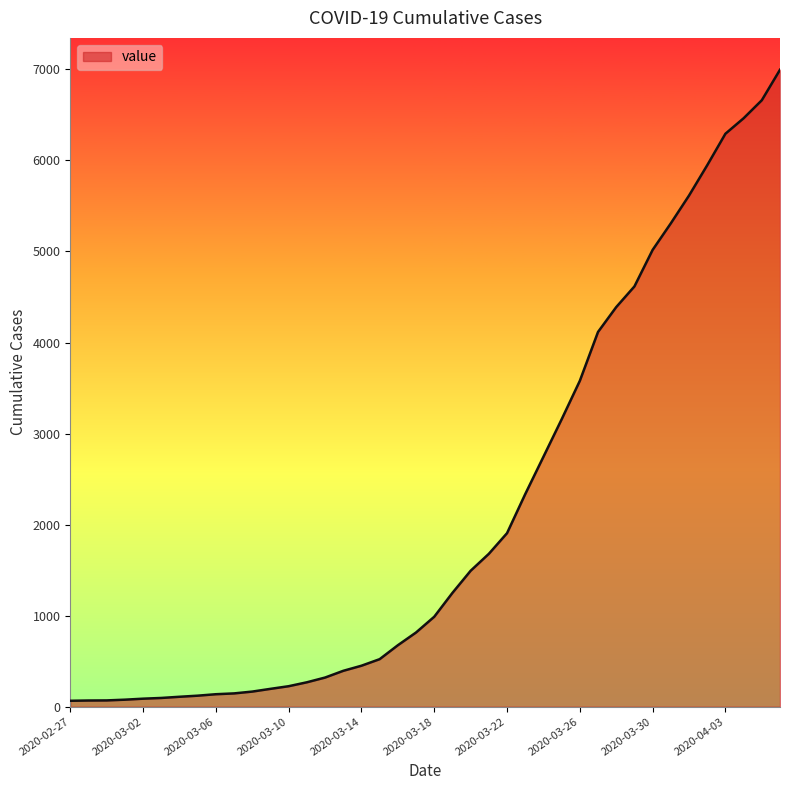

Count the number of categories in the chart.

40